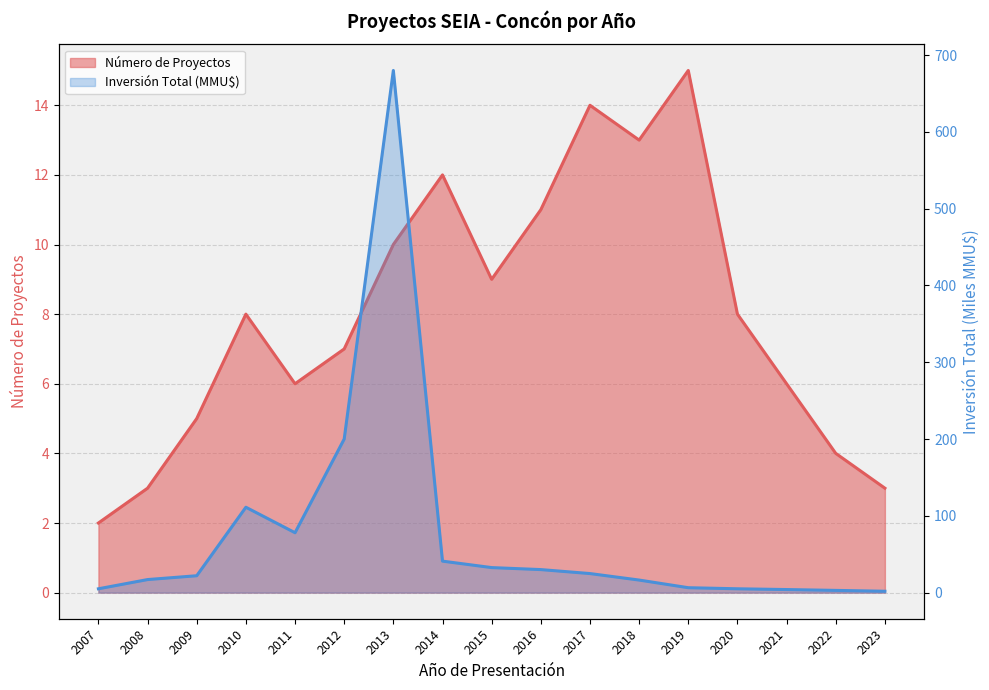

What is the difference between the maximum and second lowest values in the Inversión Total (MMU$) series?

677.1